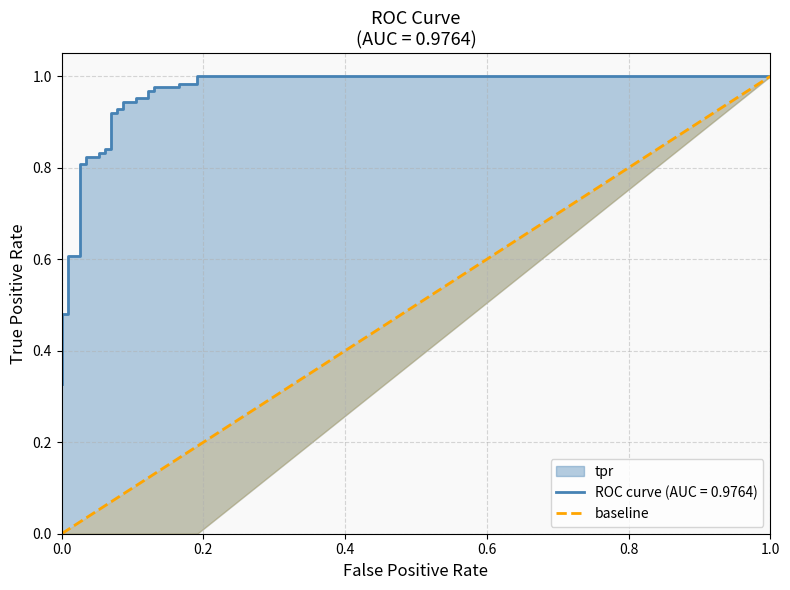

What is the difference between the maximum and minimum values?

1